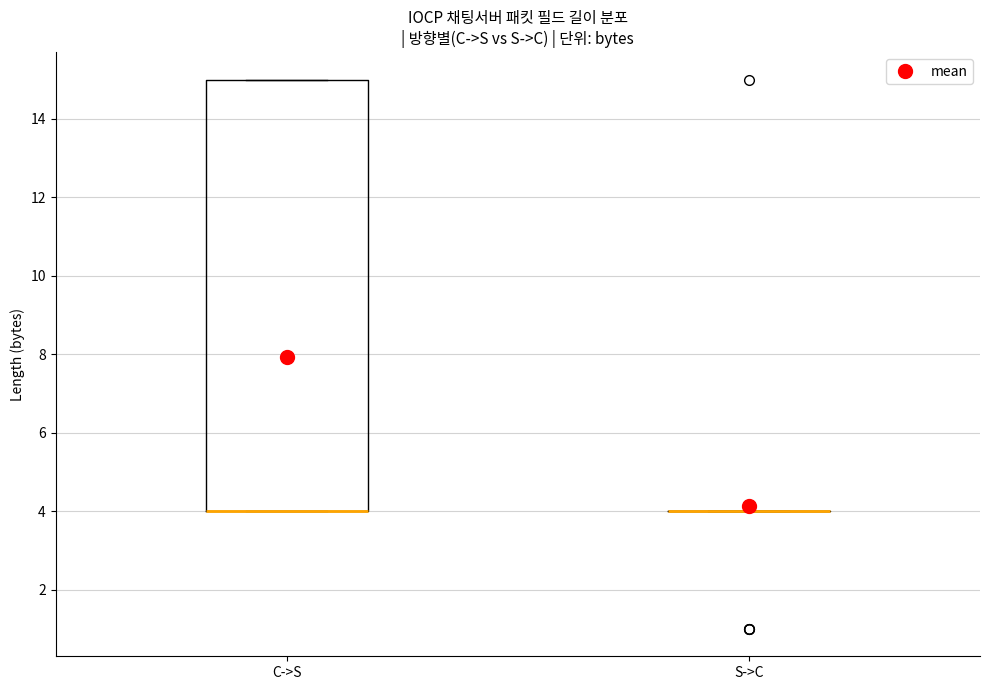

Reading left to right, transcribe this box plot: for each box, give where its median line is, the range the box spans, and where its two whiskers end, as read against the y-axis. The values are not printed on the chart, so give them approximately, as read against the axis.

C->S: median 4 (drawn on the box's lower edge), box 4 to 15, whiskers 4 to 15
S->C: box collapsed to a line at 4, whiskers 4 to 4